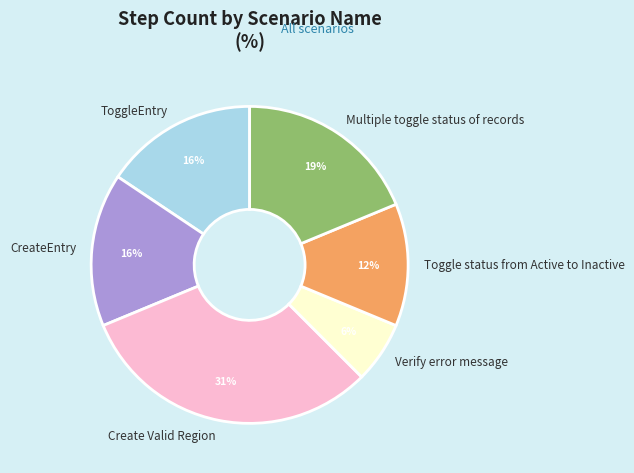

What percentage is the Multiple toggle status of records slice, to the nearest percent?

19%